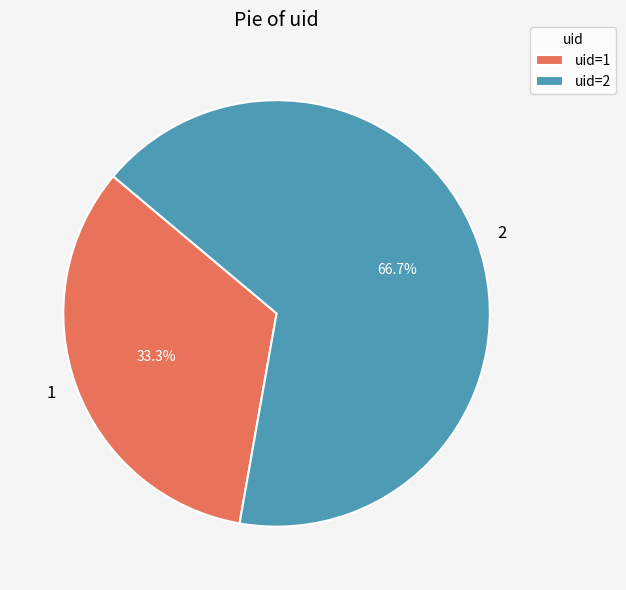

True or false: 1 accounts for 26% of the total.

False